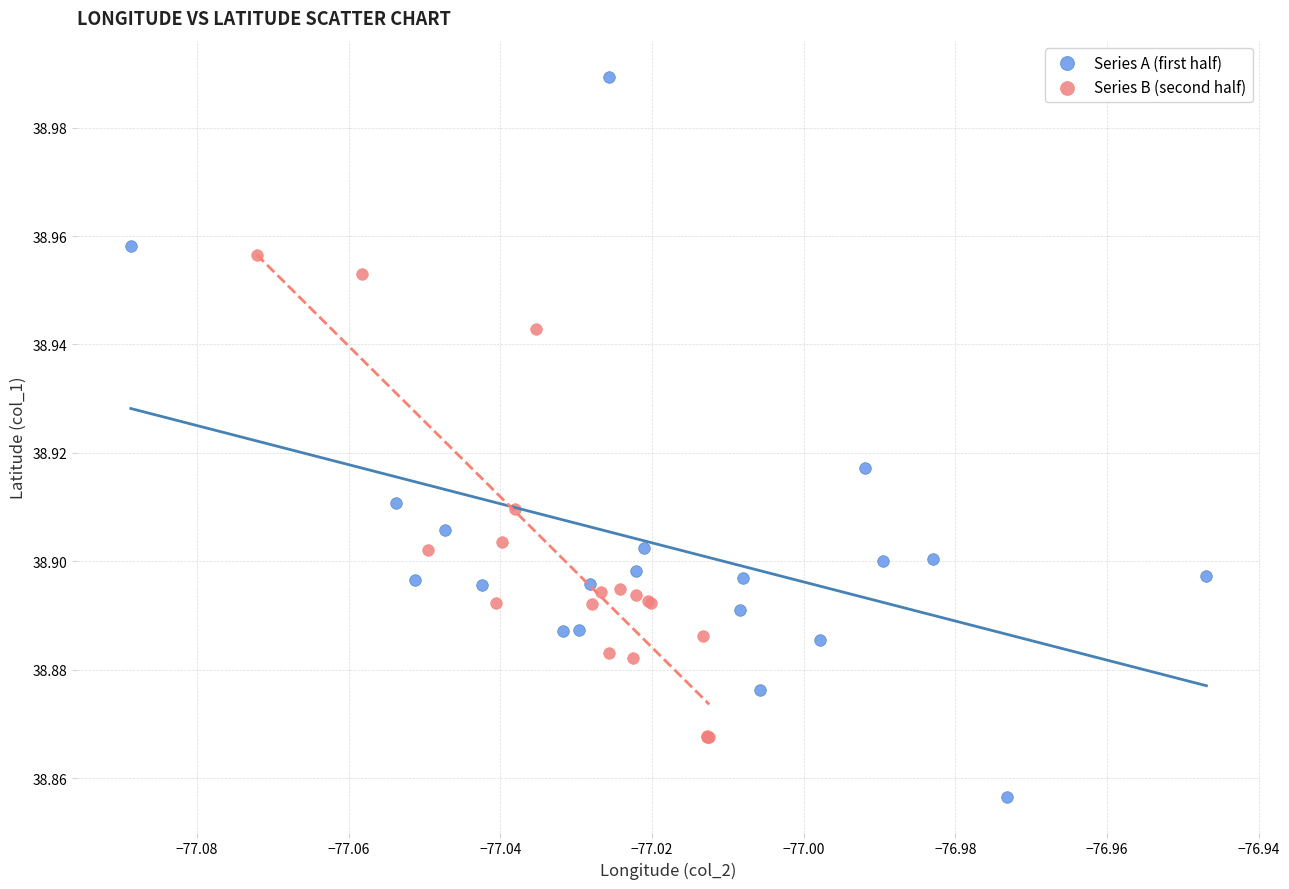

Which series reaches the minimum Y coordinate?

Series A (first half)